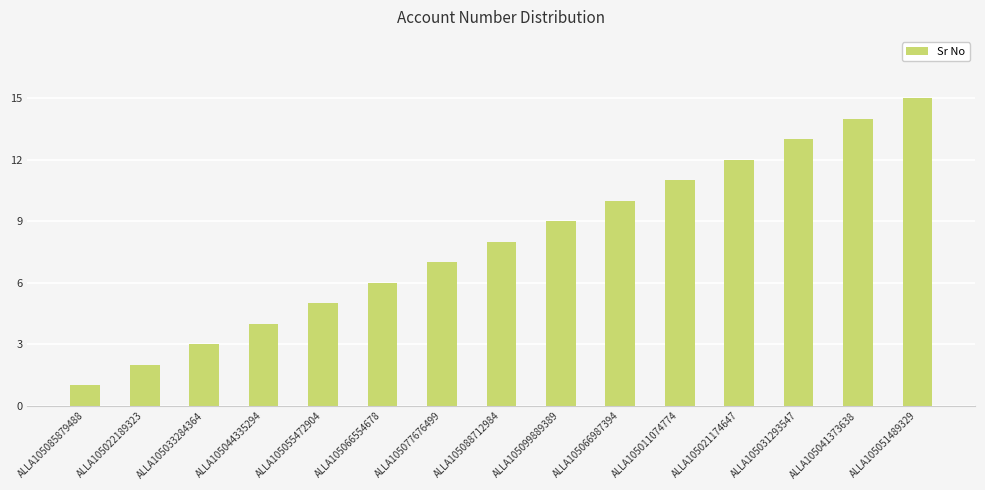

List the labels in order of value, smallest first.

ALLA105085879488, ALLA105022189323, ALLA105033284364, ALLA105044335294, ALLA105055472904, ALLA105066554678, ALLA105077676499, ALLA105088712984, ALLA105099889389, ALLA105066987394, ALLA105011074774, ALLA105021174647, ALLA105031293547, ALLA105041373638, ALLA105051489329